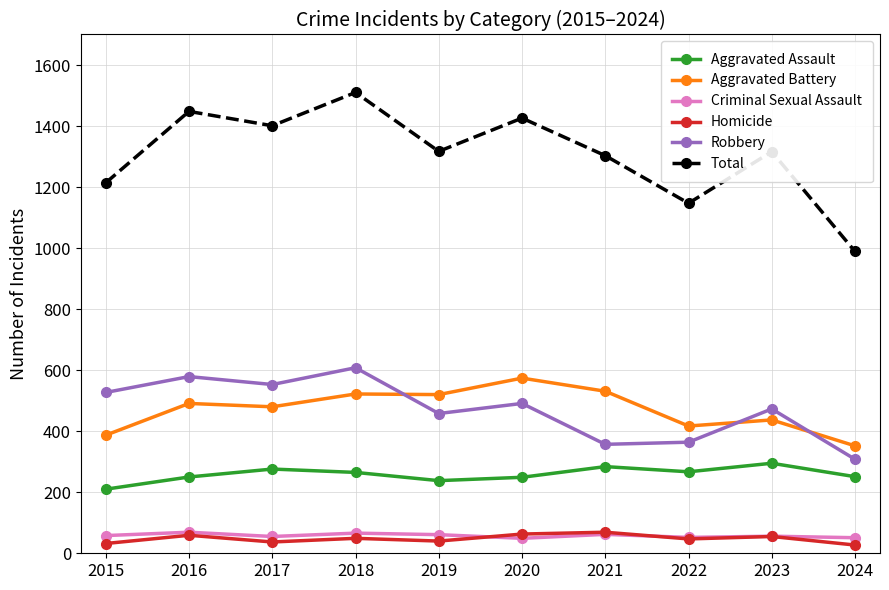

Which label corresponds to the largest value in the chart?

2018